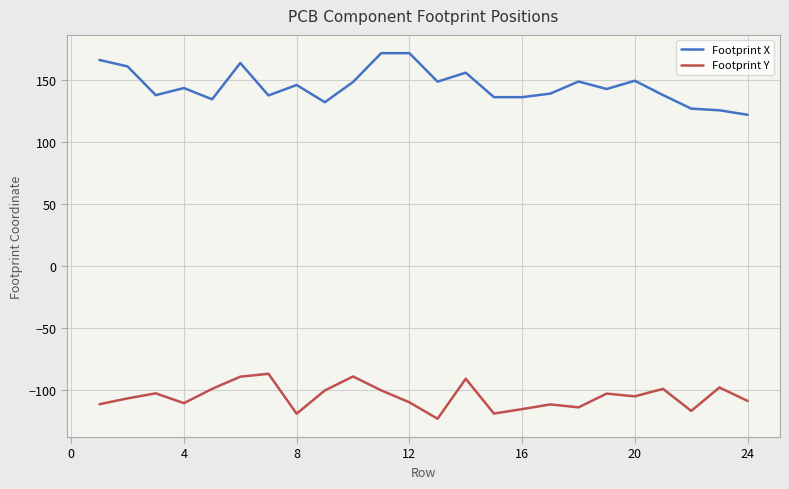

True or false: Footprint Y and Footprint X intersect in this chart.

False